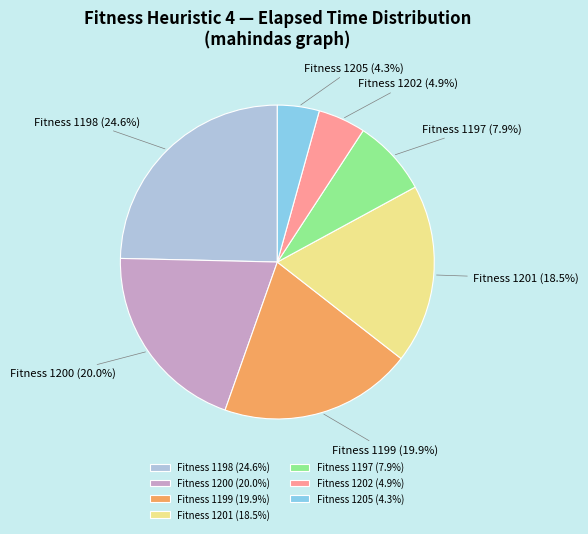

How many segments does this pie chart have?

7